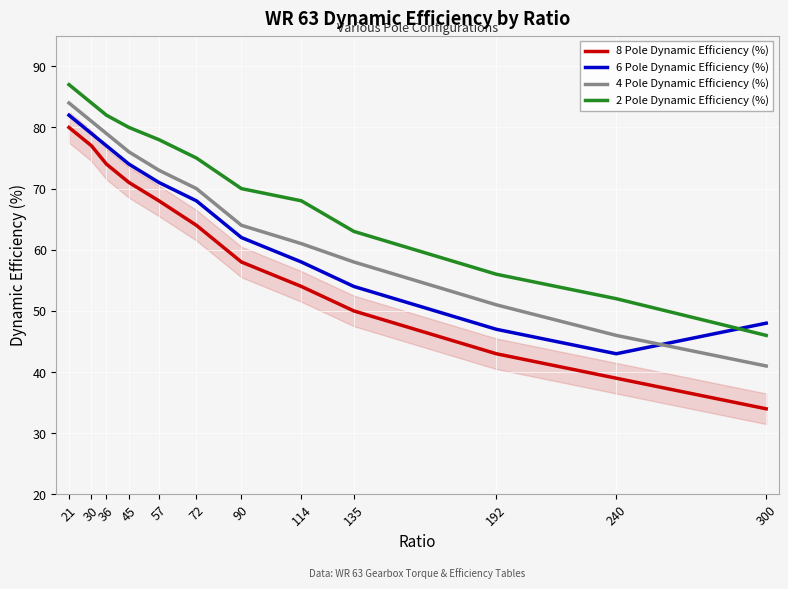

Reading left to right, transcribe all the data shown in this chart.

8 Pole Dynamic Efficiency (%): 80	77	74	71	68	64	58	54	50	43	39	34
6 Pole Dynamic Efficiency (%): 82	79	77	74	71	68	62	58	54	47	43	48
4 Pole Dynamic Efficiency (%): 84	81	79	76	73	70	64	61	58	51	46	41
2 Pole Dynamic Efficiency (%): 87	84	82	80	78	75	70	68	63	56	52	46